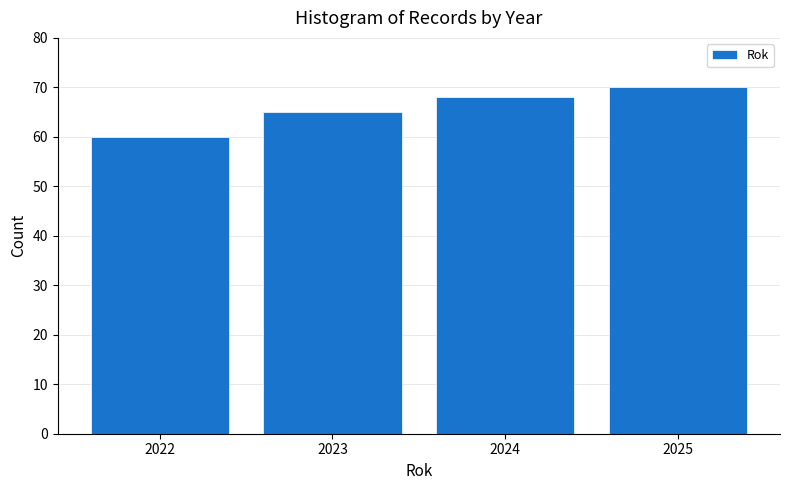

Reading left to right, list all the values displayed in this chart.

60	65	68	70